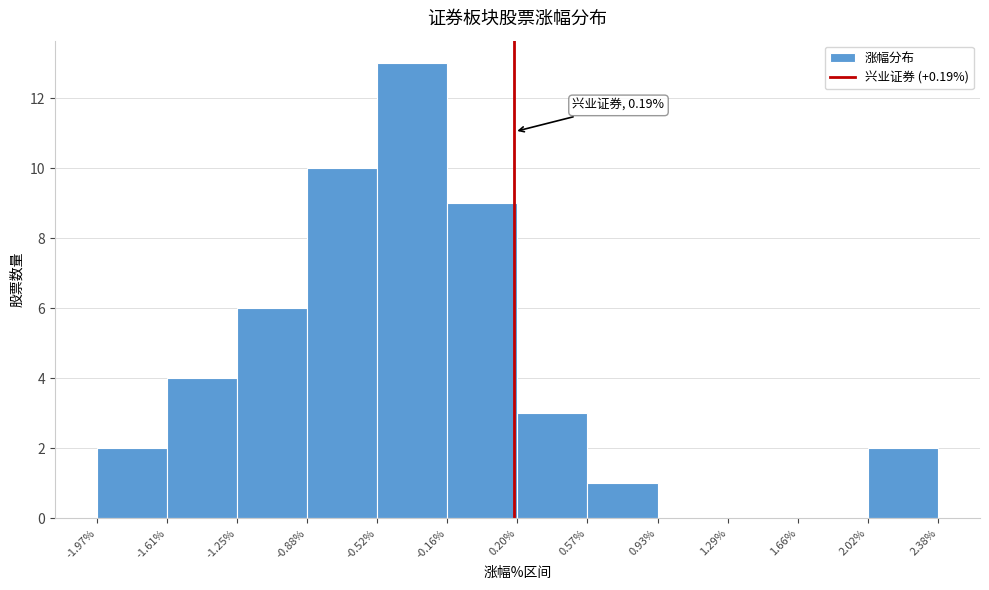

Over which range of the x-axis is the bar tallest?

-0.52% to -0.16%